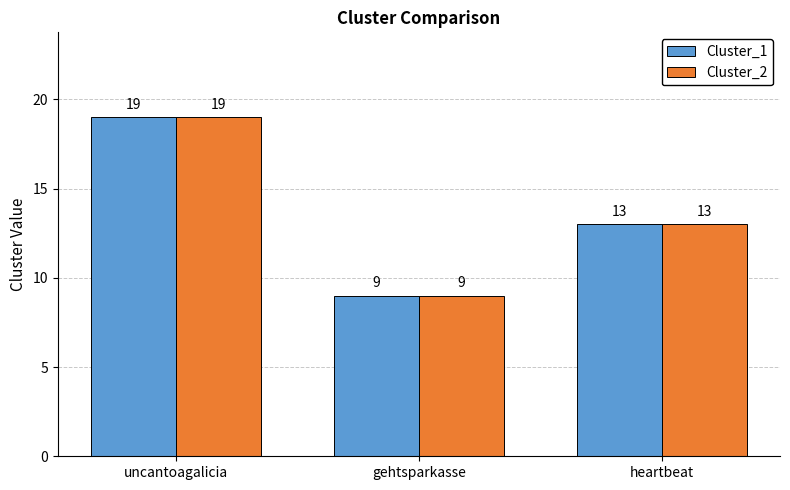

The value of Cluster_1 at heartbeat is 18. True or false?

False